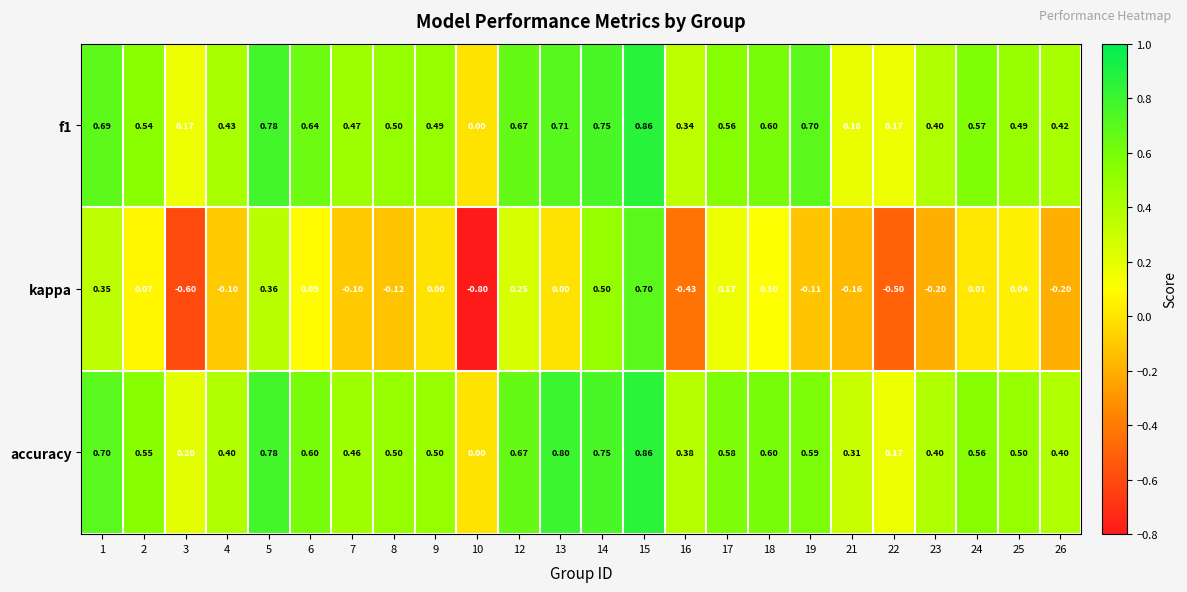

Which series changed the most between 13 and 23?

accuracy